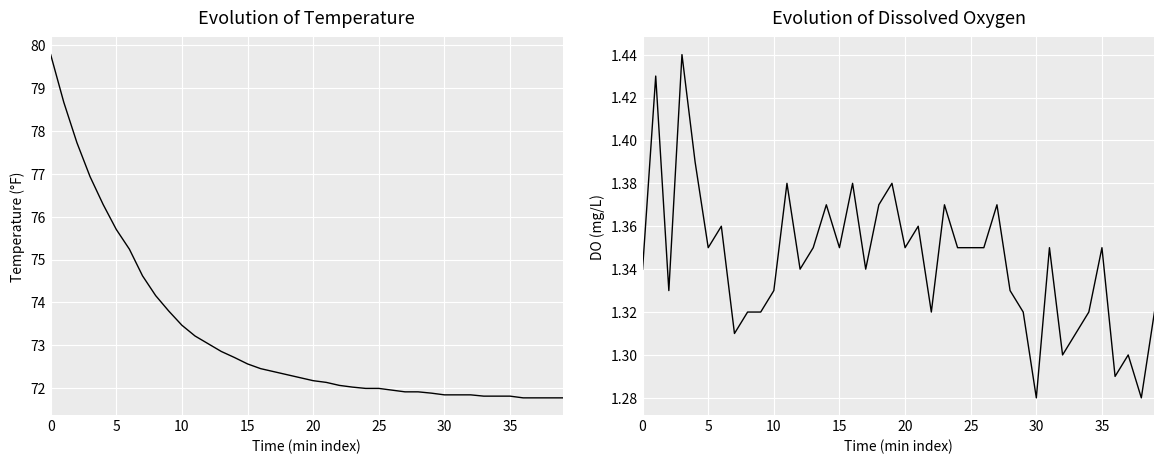

What is the total value across all series at 12?

74.4